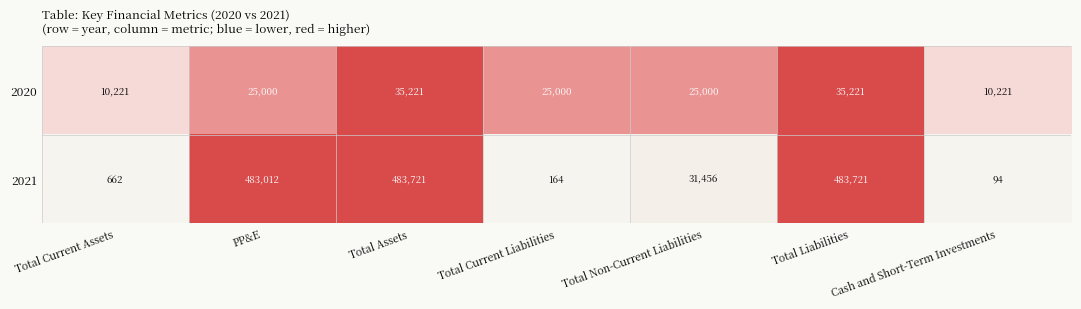

How many data points does each series have?

7